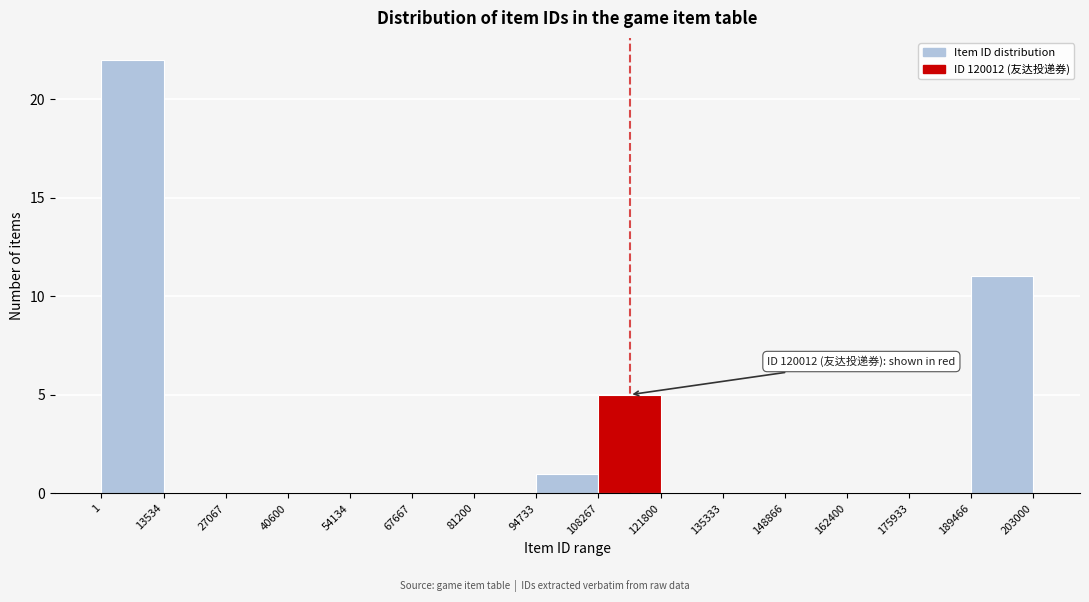

Which range on the x-axis has the tallest bar?

1 to 13534